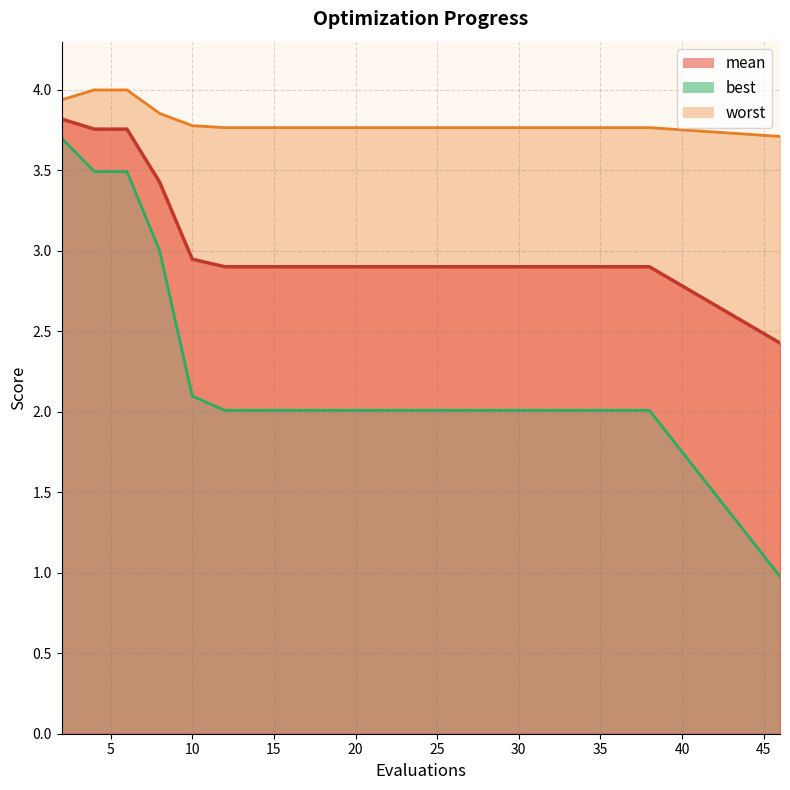

True or false: best has more than 2 points higher than both neighbors.

False